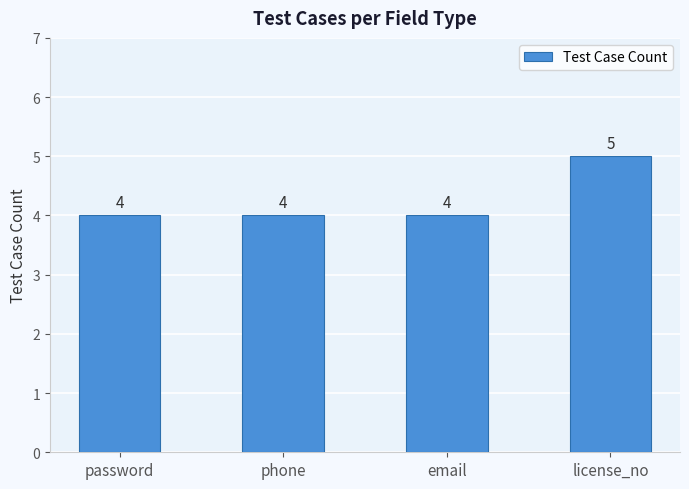

What position from the right is license_no?

1